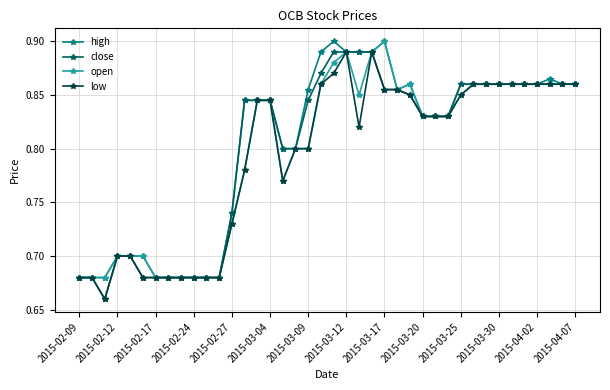

At how many categories does at least one series exceed 0?

40